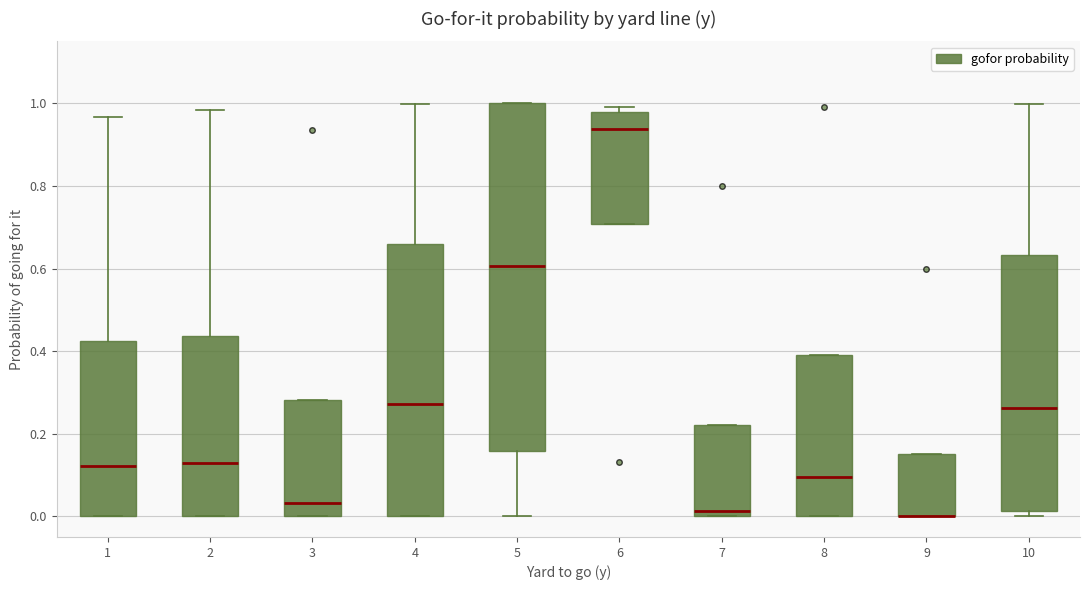

Which box is the tallest, from its lower edge to its upper edge?

5